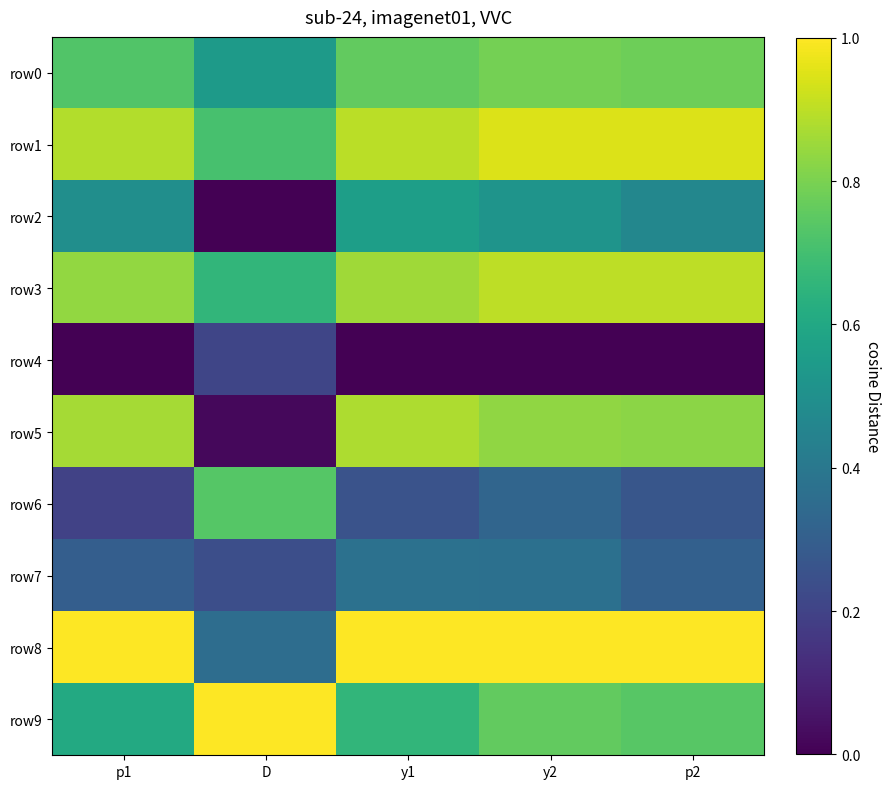

What is the maximum value shown in the chart?

1.0